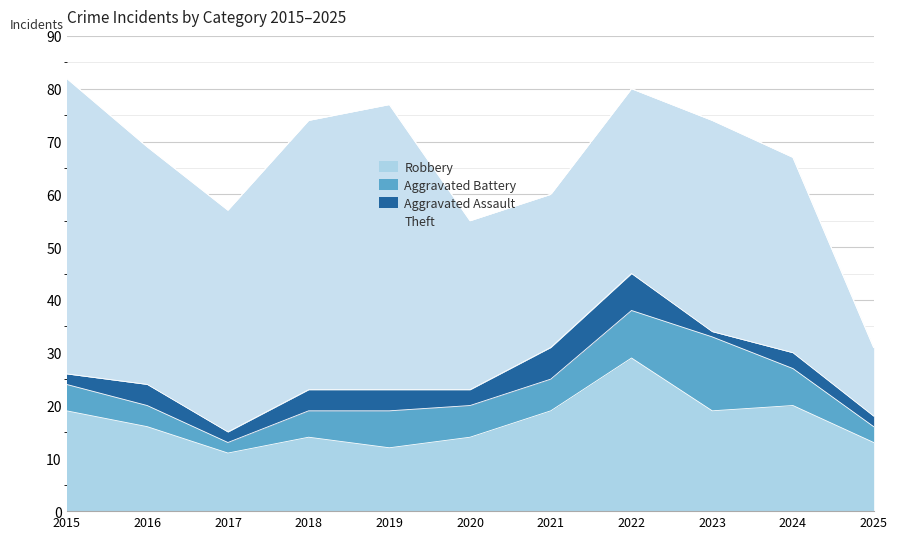

Is the value of Aggravated Battery at 2016 greater than the value of Robbery at 2020?

No